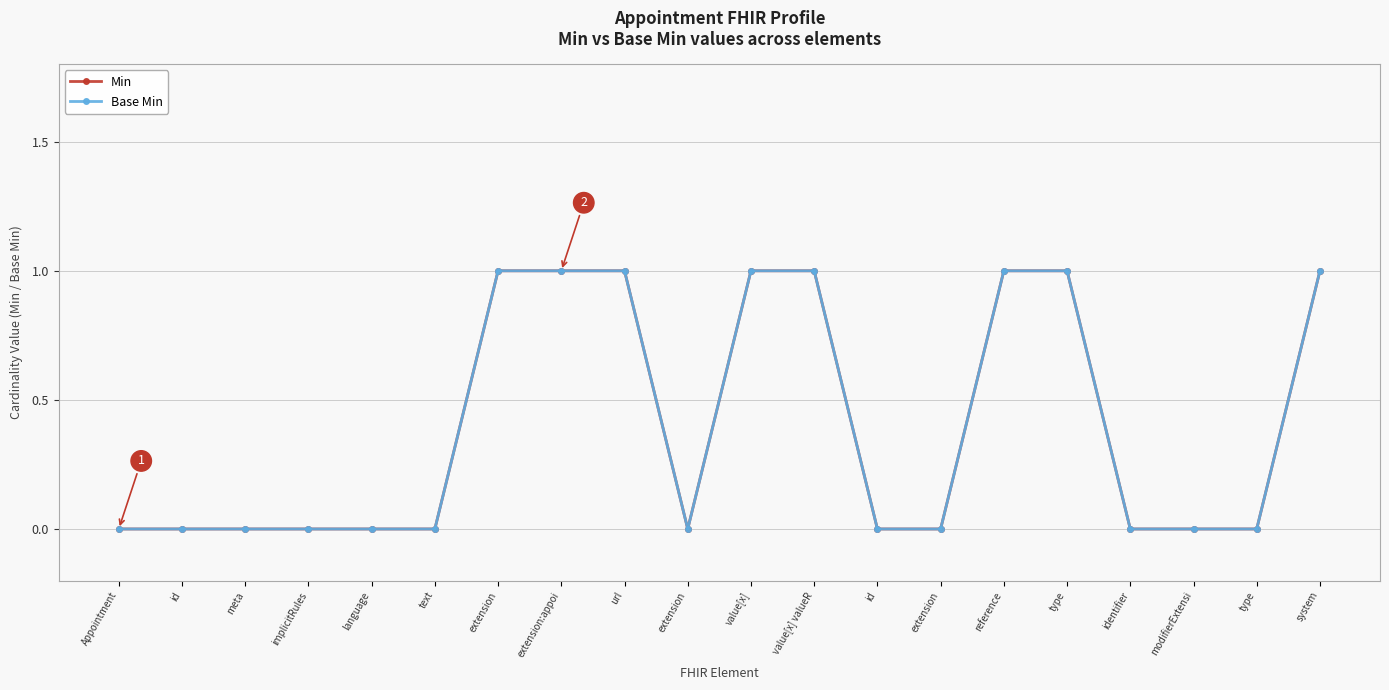

Reading left to right, what are all the values shown in this chart?

Min: Appointment=0	id=0	meta=0	implicitRules=0	language=0	text=0	extension=1	extension:appoi=1	url=1	extension=0	value[x]=1	value[x] valueR=1	id=0	extension=0	reference=1	type=1	identifier=0	modifierExtensi=0	type=0	system=1
Base Min: Appointment=0	id=0	meta=0	implicitRules=0	language=0	text=0	extension=1	extension:appoi=1	url=1	extension=0	value[x]=1	value[x] valueR=1	id=0	extension=0	reference=1	type=1	identifier=0	modifierExtensi=0	type=0	system=1